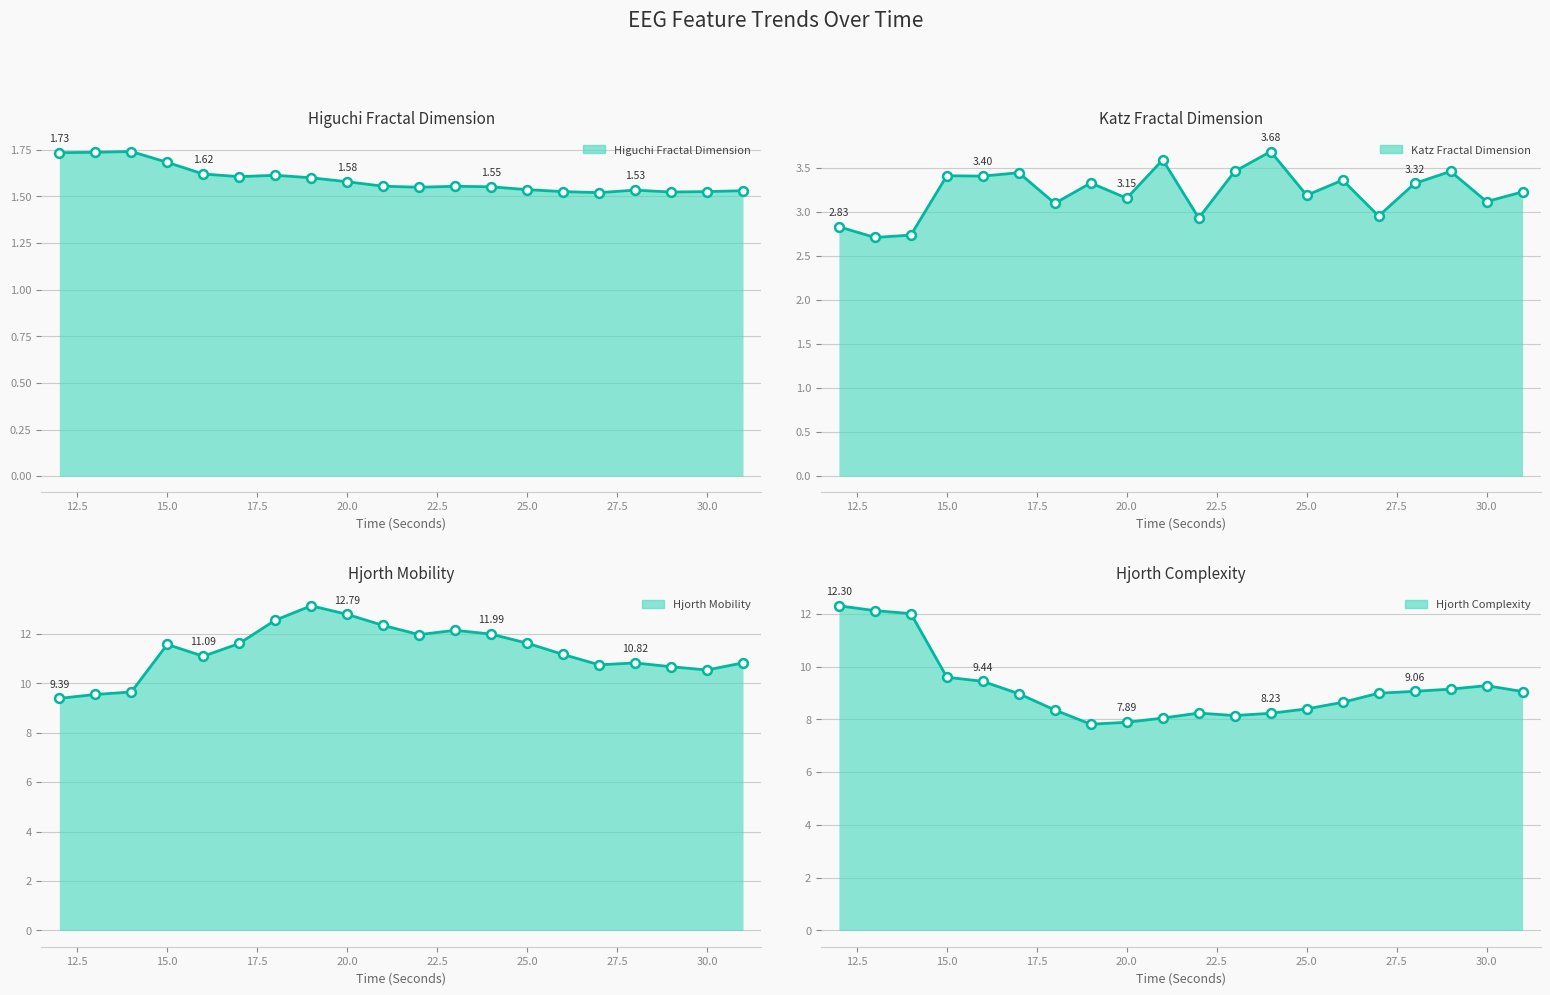

At how many categories does at least one series exceed 6?

20